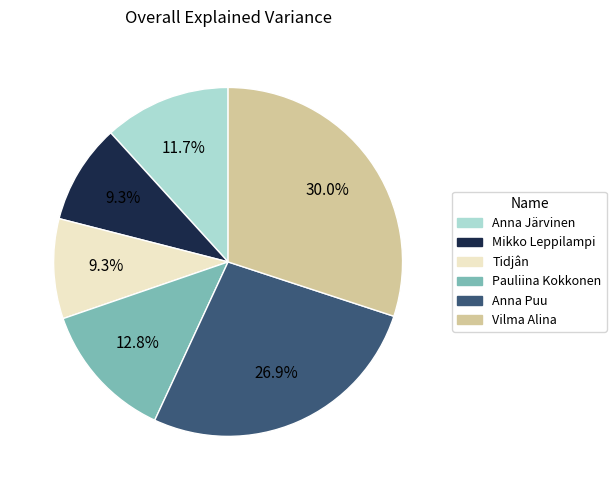

Which category has the biggest portion of the pie?

Vilma Alina